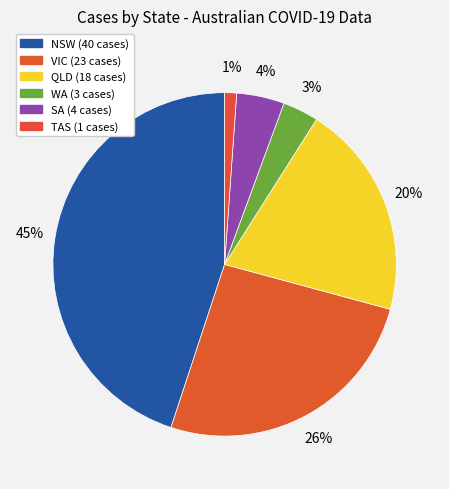

Between WA and SA, which is larger?

SA